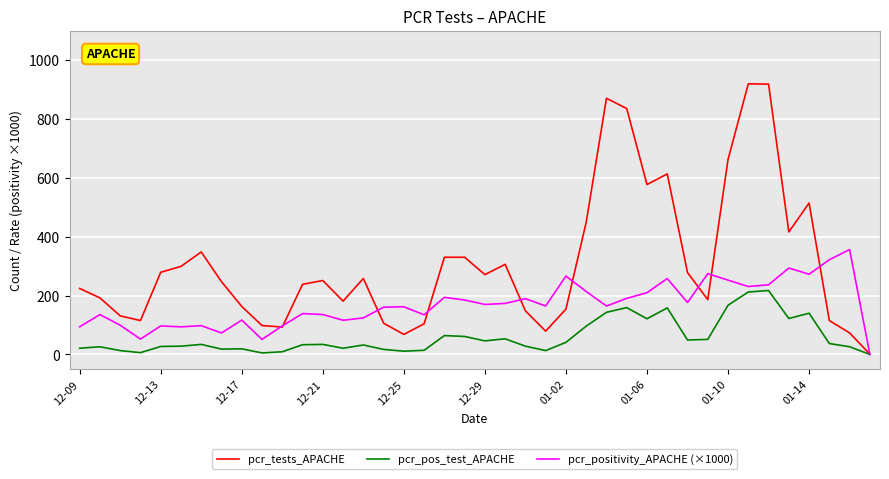

How many lines are shown in the chart?

3